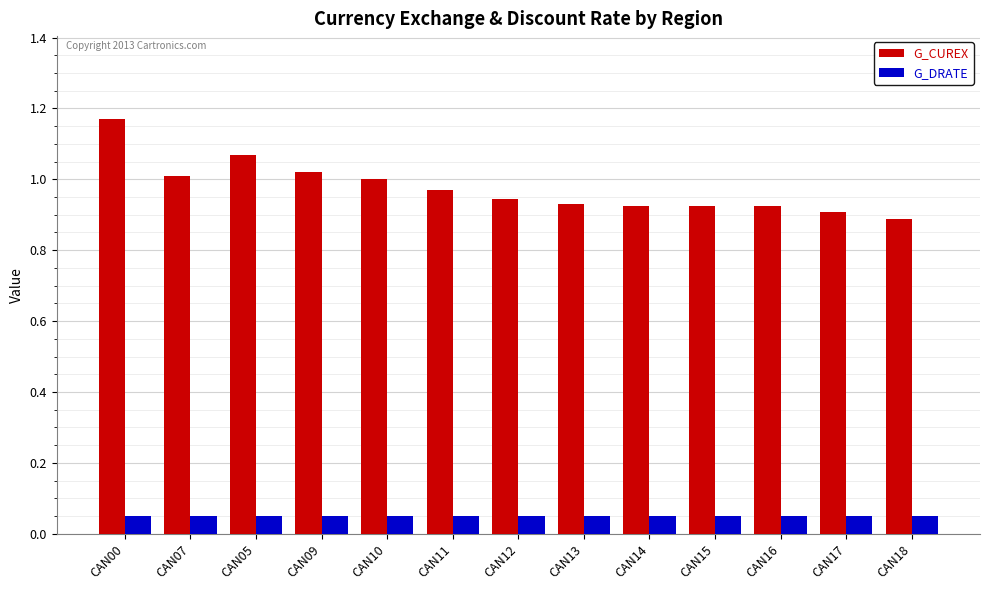

Rank the series by their average value, from lowest to highest.

G_DRATE, G_CUREX